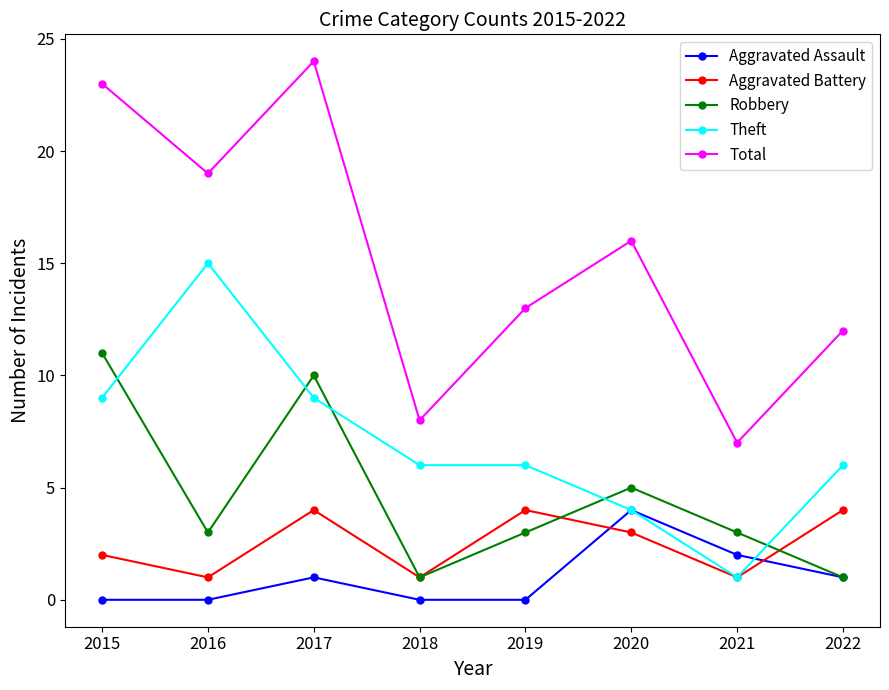

What is the difference between the highest and lowest values at 2018?

8